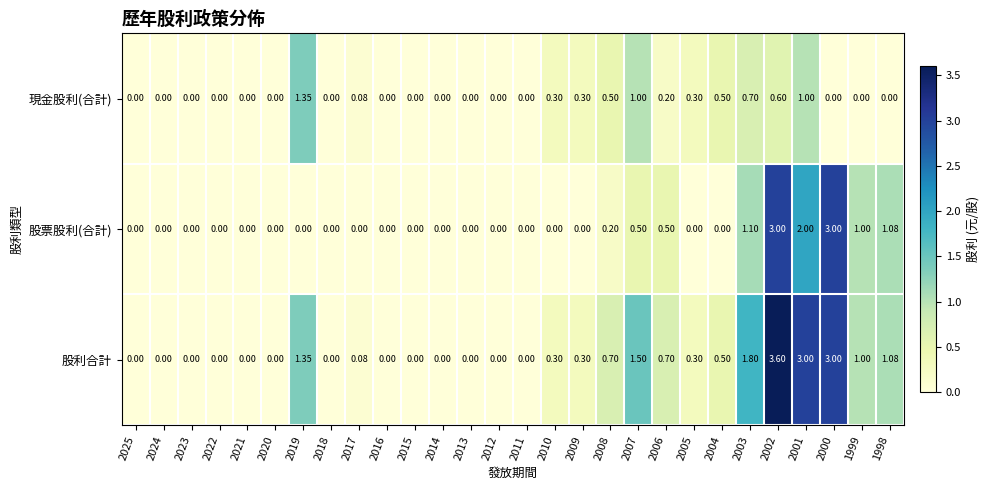

List the series in order of their peak value, lowest first.

現金股利(合計), 股票股利(合計), 股利合計